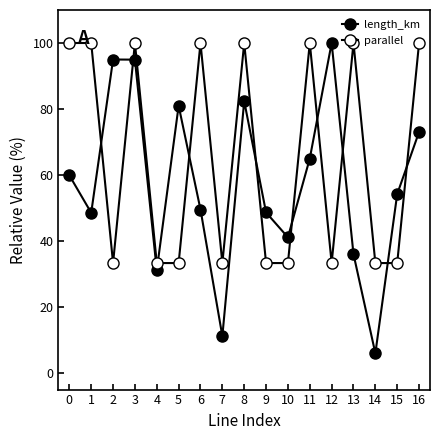

At 8, list the series in order from largest to smallest.

parallel, length_km